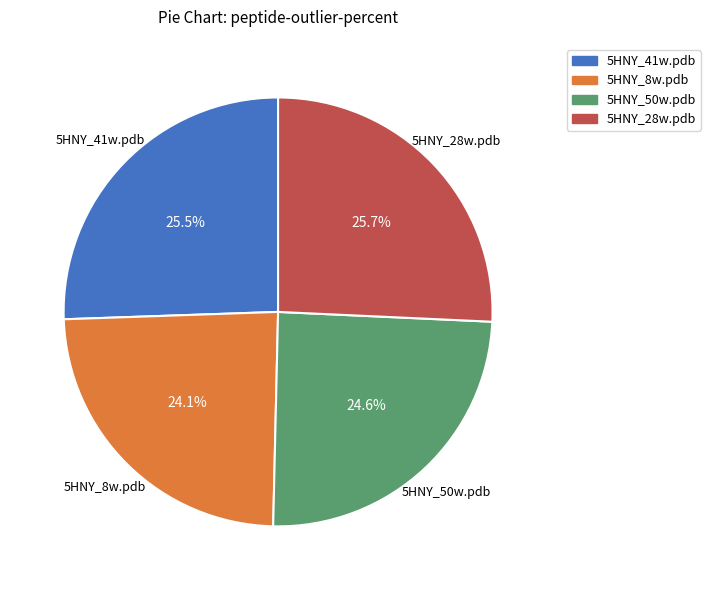

Combined, what portion of the pie is 5HNY_41w.pdb and 5HNY_50w.pdb?

50.2%